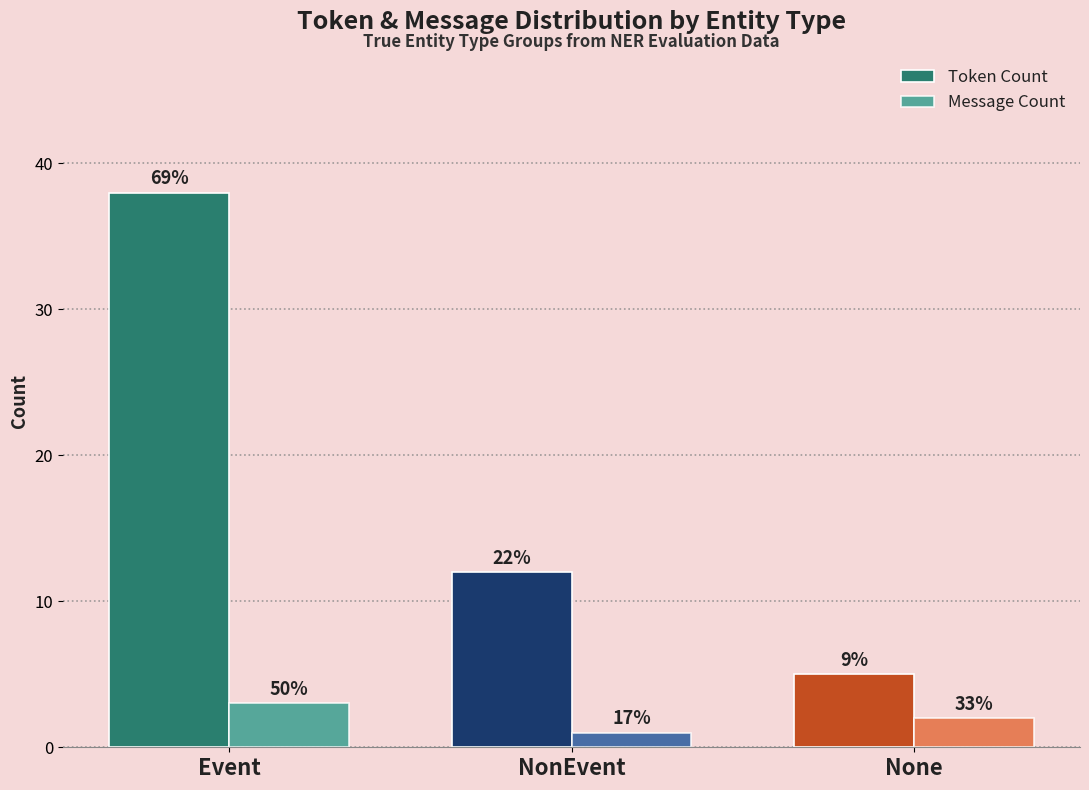

Which has a higher value, Event or NonEvent?

Event